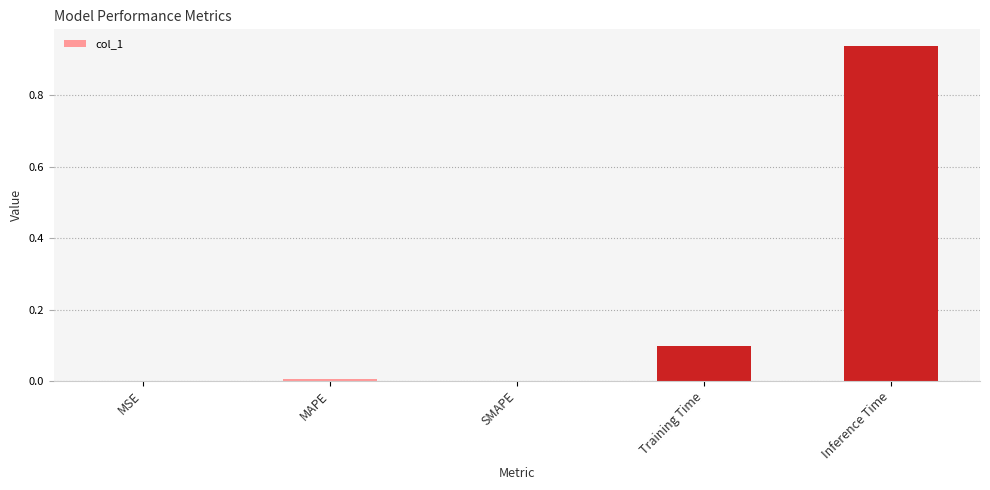

How many series are shown in this chart?

1